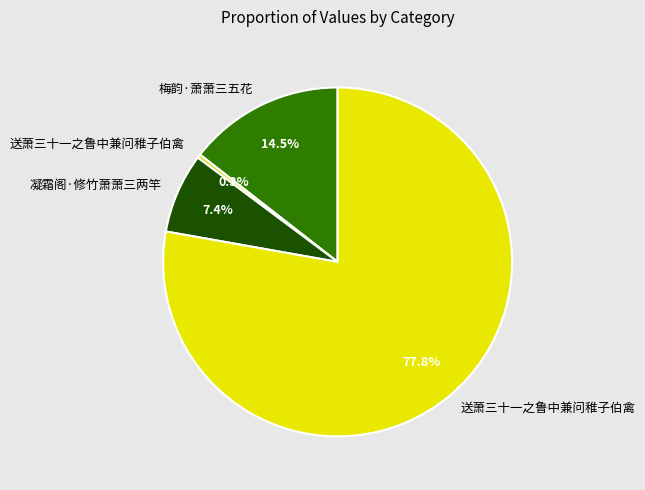

To the nearest percent, what is the difference between the largest and smallest slice percentages?

77%